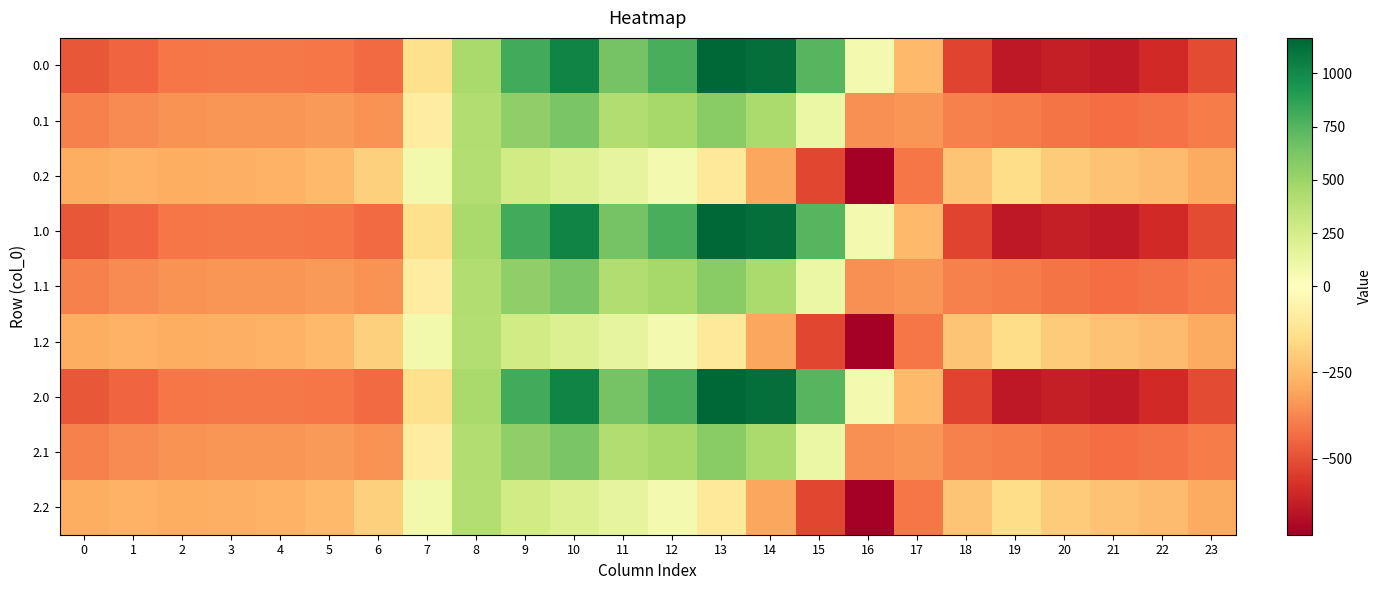

Which category has the lowest value across all series?

16